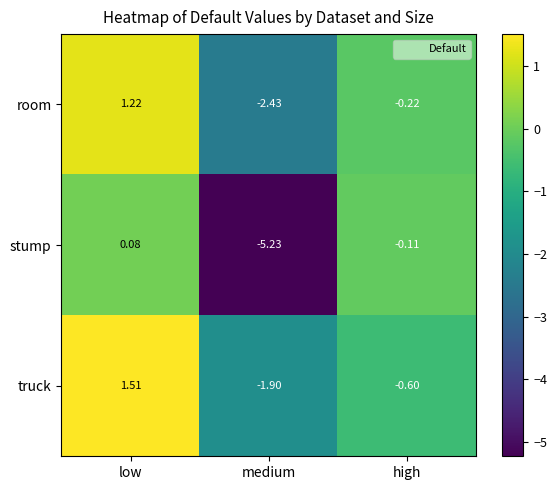

At low, list the series in order from smallest to largest.

stump, room, truck